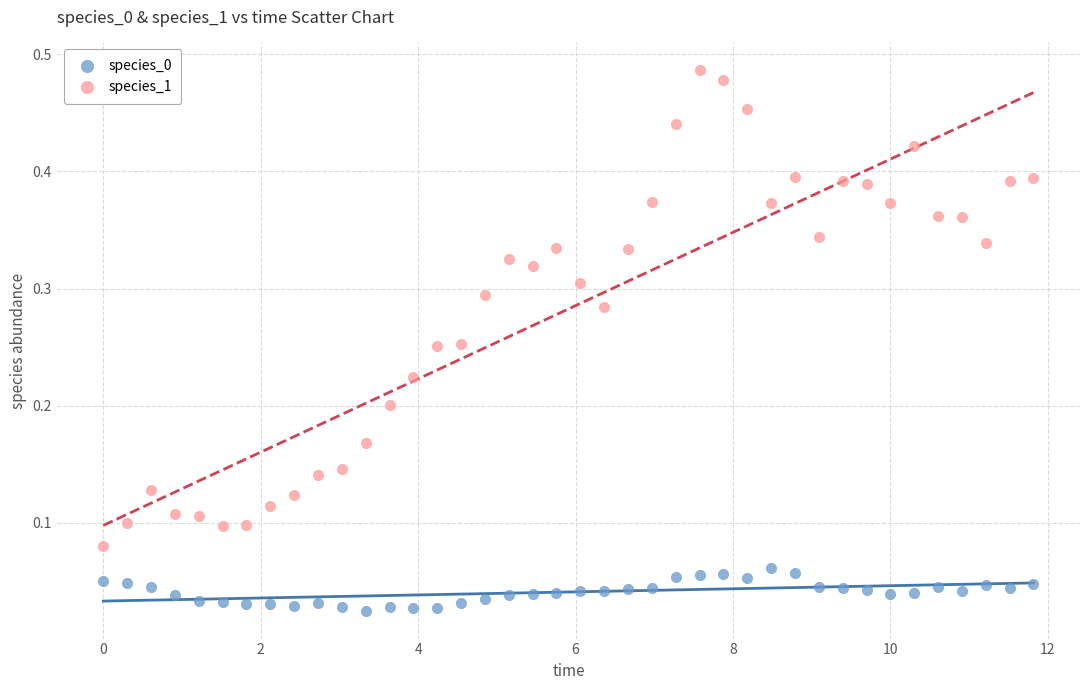

Which series reaches the maximum Y coordinate?

species_1